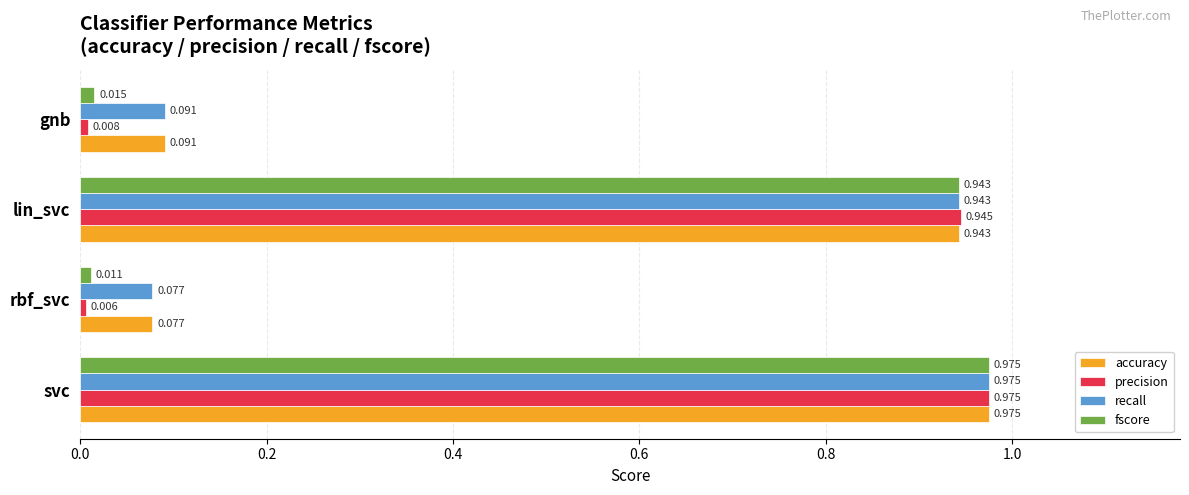

At which label does recall reach its peak?

svc